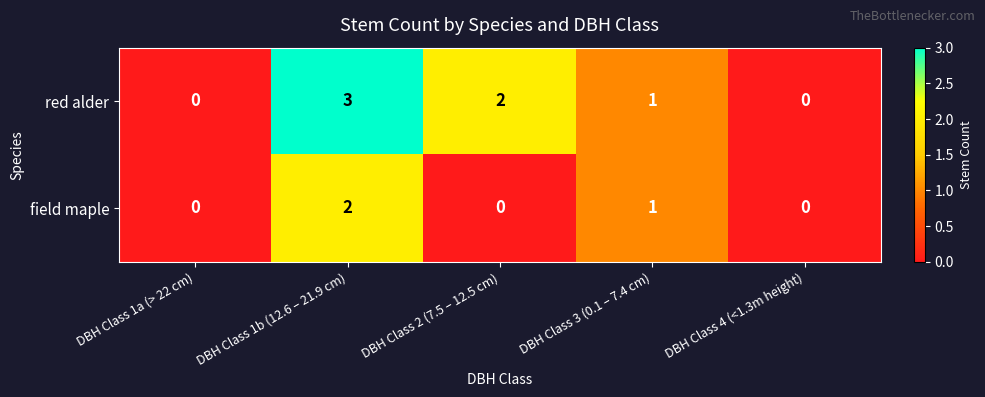

Reading left to right, what are all the values shown in this chart?

red alder: DBH Class 1a (> 22 cm)=0	DBH Class 1b (12.6 – 21.9 cm)=3	DBH Class 2 (7.5 – 12.5 cm)=2	DBH Class 3 (0.1 – 7.4 cm)=1	DBH Class 4 (<1.3m height)=0
field maple: DBH Class 1a (> 22 cm)=0	DBH Class 1b (12.6 – 21.9 cm)=2	DBH Class 2 (7.5 – 12.5 cm)=0	DBH Class 3 (0.1 – 7.4 cm)=1	DBH Class 4 (<1.3m height)=0